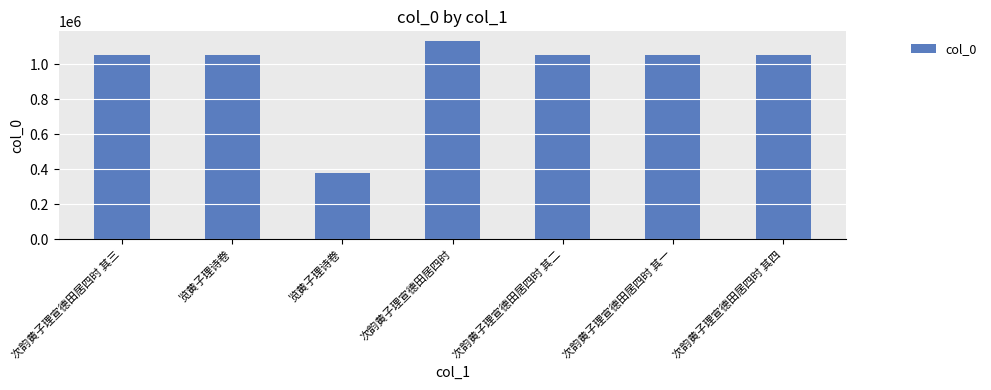

Reading left to right, transcribe all the data shown in this chart.

次韵黄子理宣德田居四时 其三=1053158	览黄子理诗卷=1053346	览黄子理诗卷=377718	次韵黄子理宣德田居四时=1130116	次韵黄子理宣德田居四时 其二=1053157	次韵黄子理宣德田居四时 其一=1053156	次韵黄子理宣德田居四时 其四=1053159